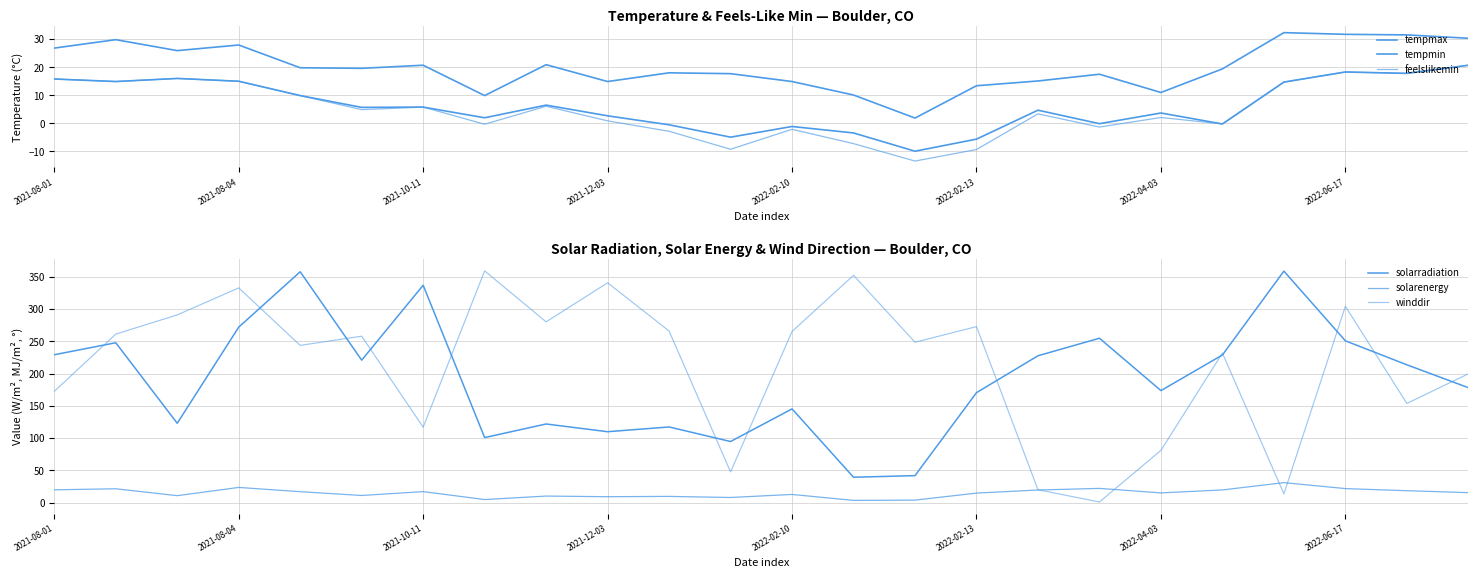

Reading right to left, list all the values displayed in this chart.

tempmax: 30.3	31.5	31.7	32.3	19.4	11.0	17.5	15.1	13.4	1.9	10.1	14.9	17.7	18.0	14.9	20.9	9.9	20.7	19.6	19.8	27.9	25.9	29.8	26.8
tempmin: 20.7	17.8	18.3	14.7	-0.2	3.7	-0.1	4.7	-5.6	-9.9	-3.4	-1.1	-4.9	-0.5	2.7	6.5	2.0	5.8	5.7	9.9	15.0	16.0	14.9	15.8
feelslikemin: 20.7	17.8	18.3	14.7	-0.2	2.1	-1.3	3.4	-9.3	-13.4	-7.2	-2.1	-9.2	-2.8	0.9	6.1	-0.3	5.8	4.9	9.9	15.0	16.0	14.9	15.8
solarradiation: 178.2	213.7	250.9	359.0	228.9	173.7	254.9	227.7	170.5	41.8	39.3	145.3	94.7	117.3	109.9	121.9	100.8	337.1	220.9	358.0	272.1	123.0	247.9	229.3
solarenergy: 15.4	18.4	21.7	30.9	19.6	15.0	22.0	19.5	14.7	3.8	3.4	12.6	7.9	9.6	9.1	10.1	4.7	17.0	11.0	16.9	23.5	10.7	21.4	19.8
winddir: 199.7	153.8	304.4	13.5	231.9	81.0	0.9	19.9	272.9	248.7	352.5	265.4	47.6	266.1	340.9	280.3	359.4	116.9	258.1	243.8	333.0	291.1	261.3	172.5